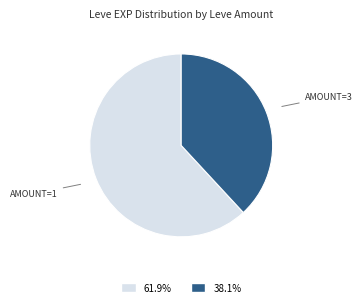

Is the sum of AMOUNT=3 and AMOUNT=1 greater than half?

Yes